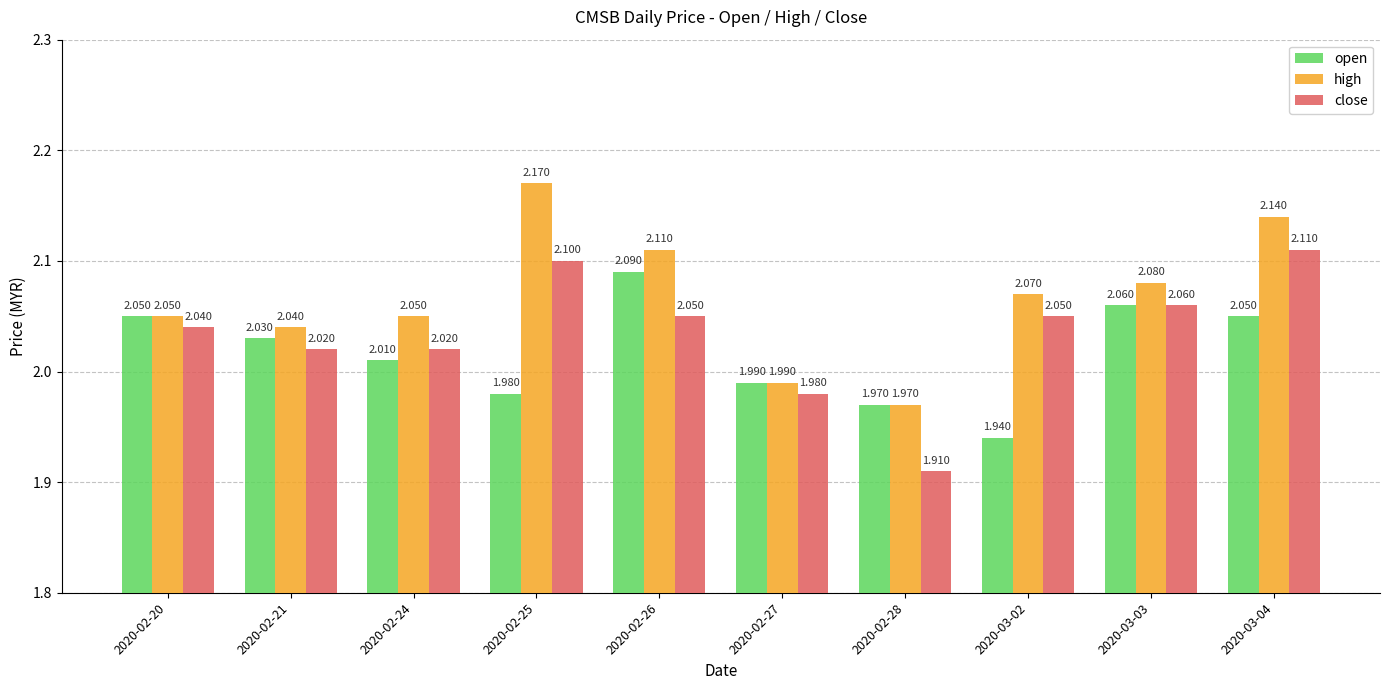

Which series changed the most between 2020-02-21 and 2020-02-24?

open